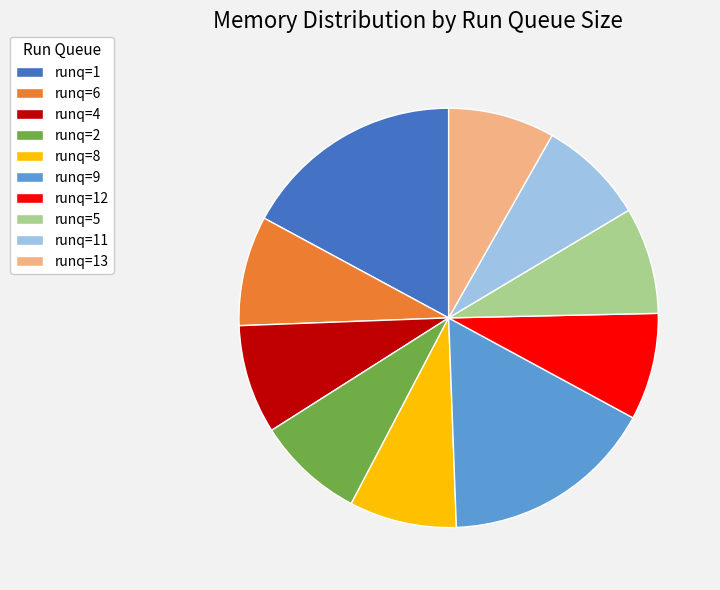

True or false: runq=4 accounts for 8% of the total.

True